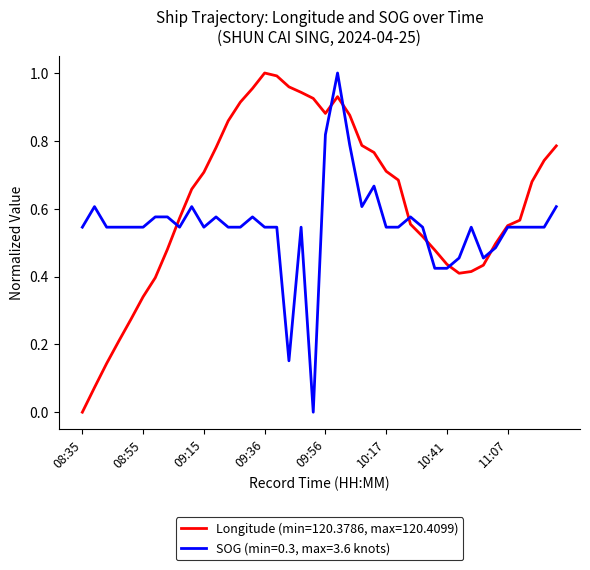

Which series has the largest total across all categories?

Longitude (min=120.3786, max=120.4099)